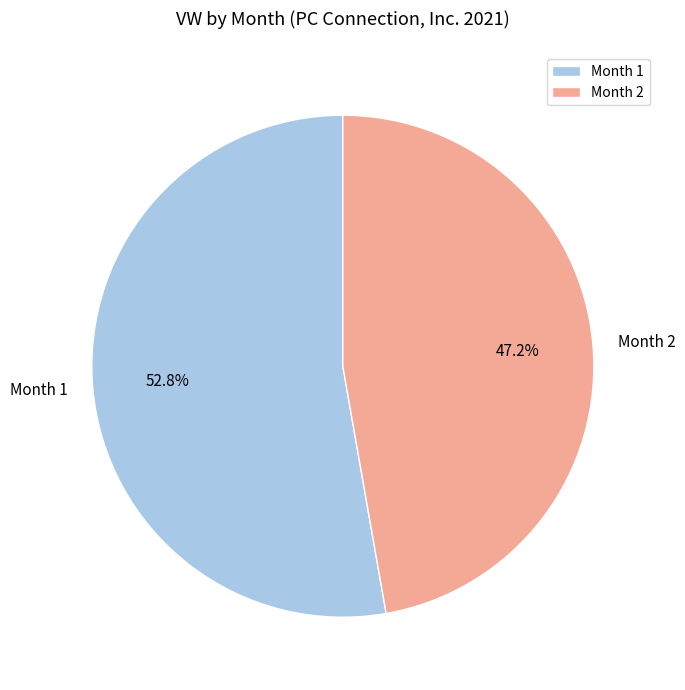

Is there any slice that represents more than half of the pie?

Yes